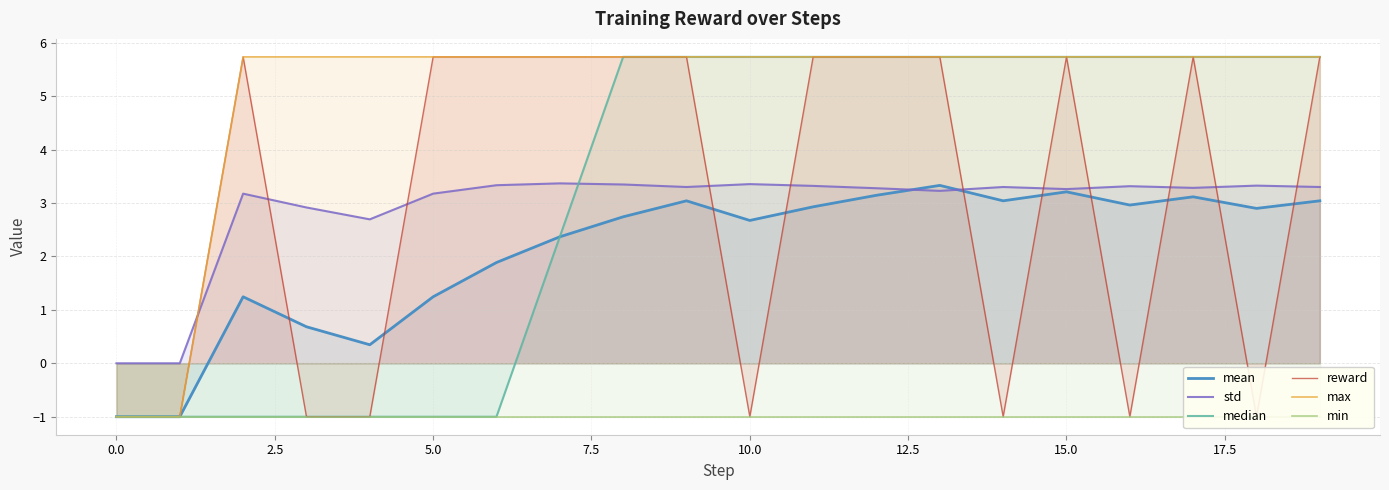

True or false: max and std intersect in this chart.

True